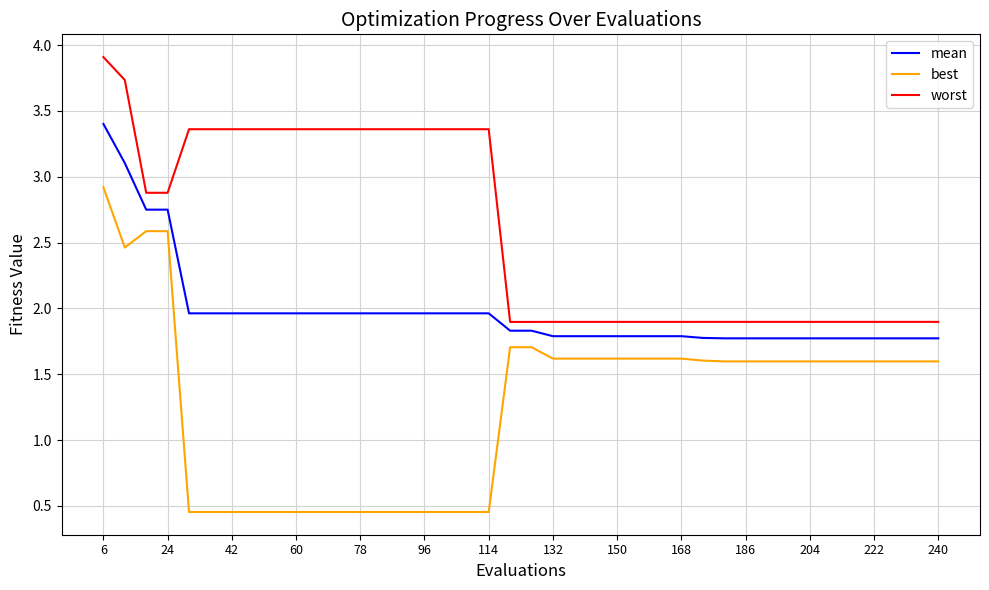

What is the lowest value of the worst series?

1.9